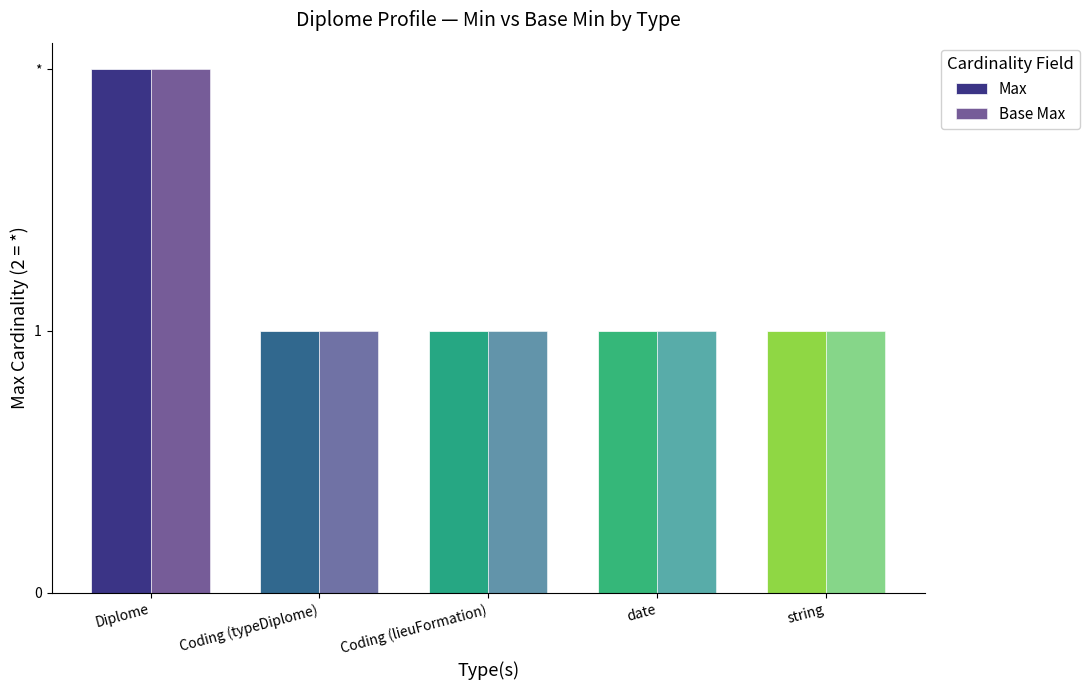

Reading left to right, transcribe all the data shown in this chart.

Max: 2	1	1	1	1
Base Max: 2	1	1	1	1